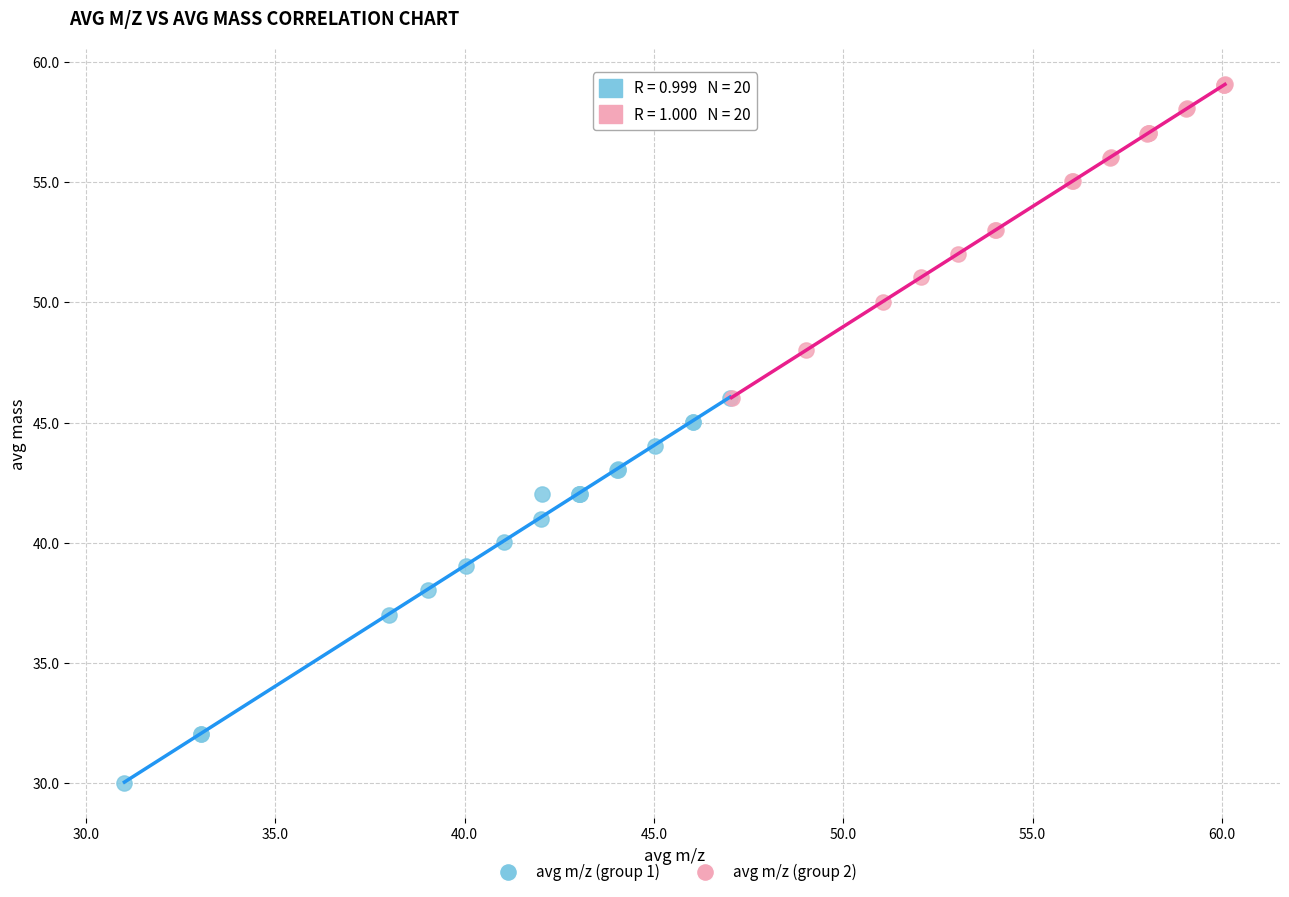

Which series contains the lowest Y value?

avg m/z (group 1)